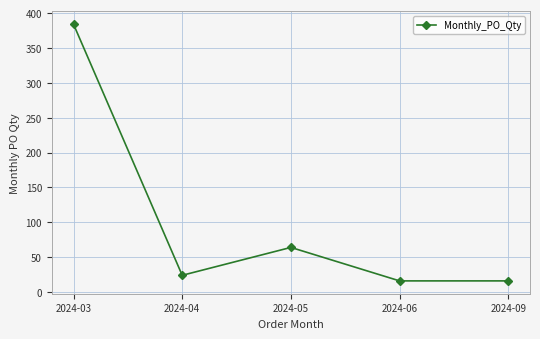

How many lines are shown in the chart?

1